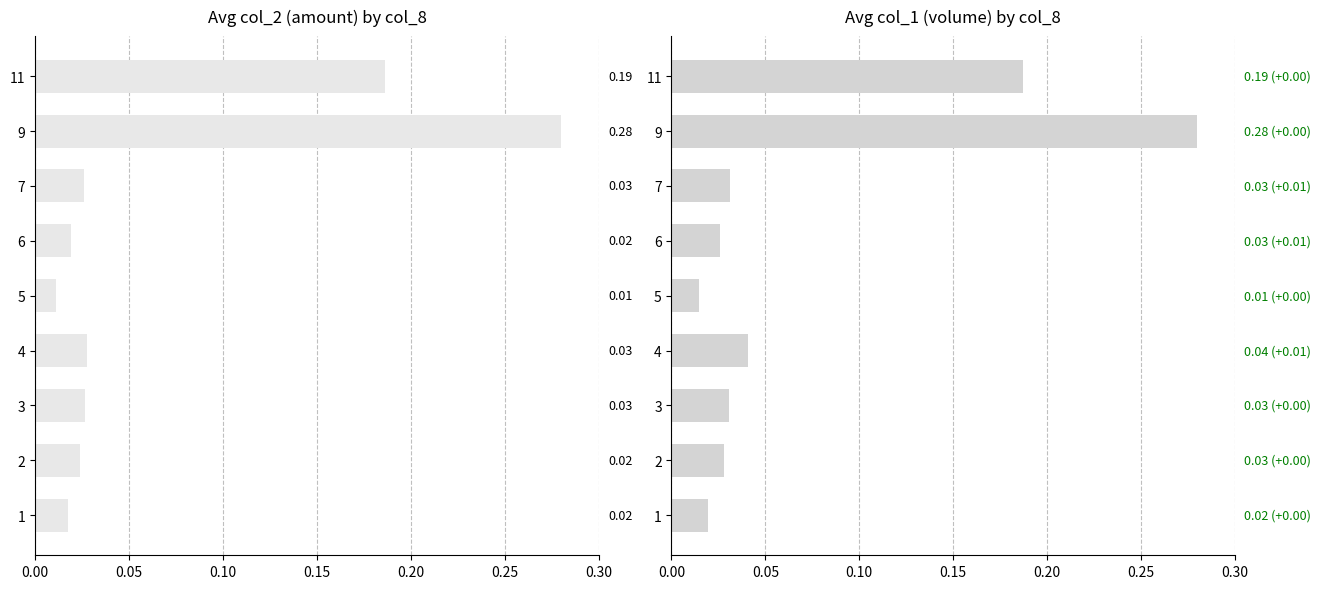

What is the difference between the maximum and minimum values in the col_1 avg volume series?

0.3